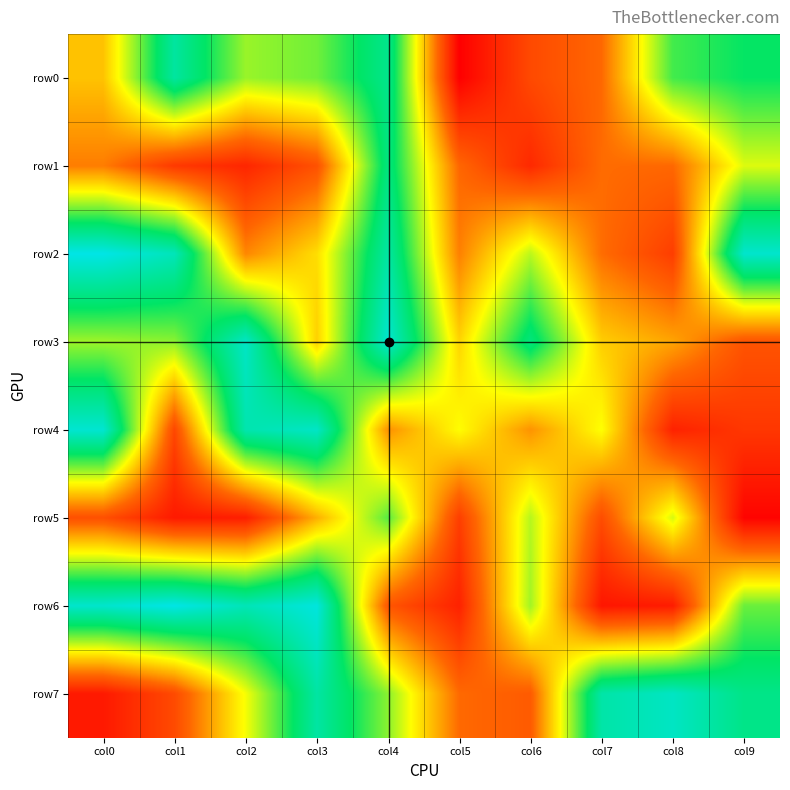

Between col6 and col3, which is larger?

col3